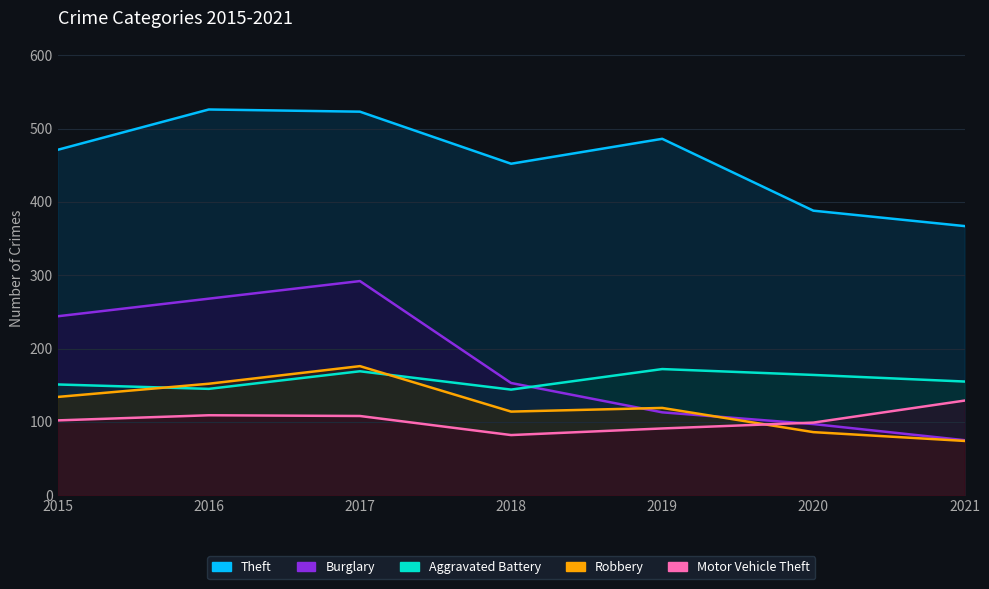

What is the value of the Aggravated Battery point at the 6th from the left?

164